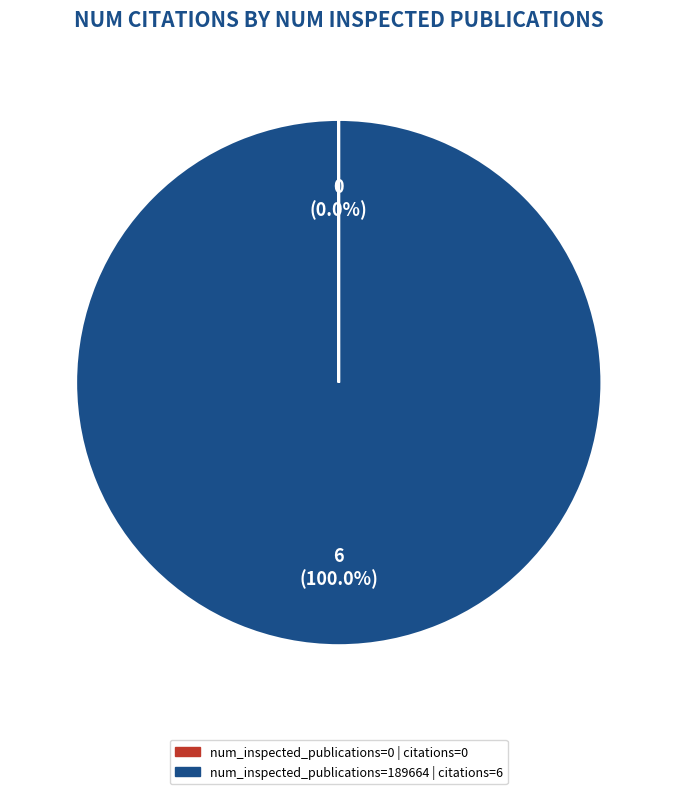

Is there a majority slice in this chart?

Yes